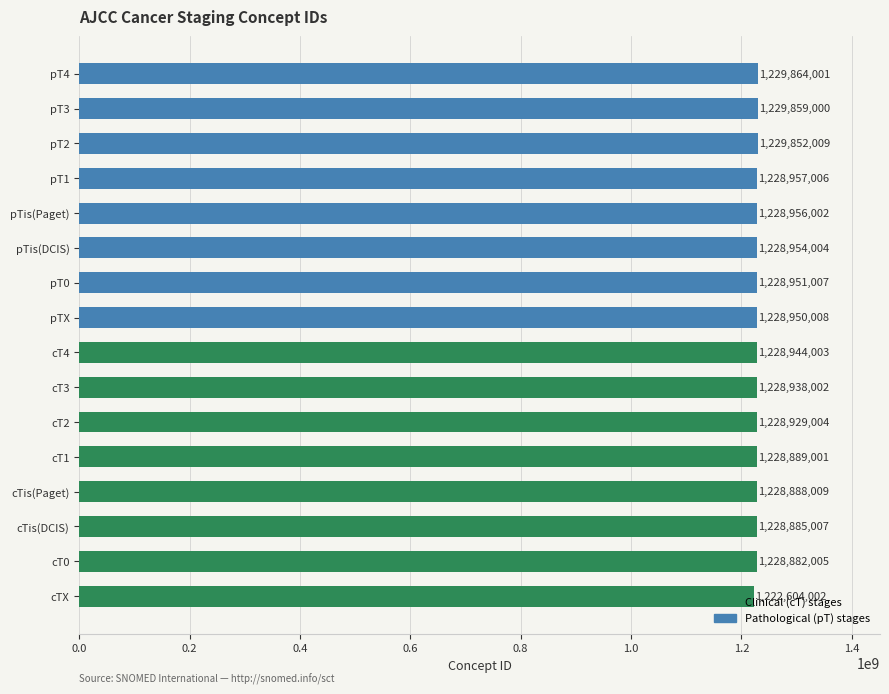

List the labels in order of value, largest first.

pT4, pT3, pT2, pT1, pTis(Paget), pTis(DCIS), pT0, pTX, cT4, cT3, cT2, cT1, cTis(Paget), cTis(DCIS), cT0, cTX